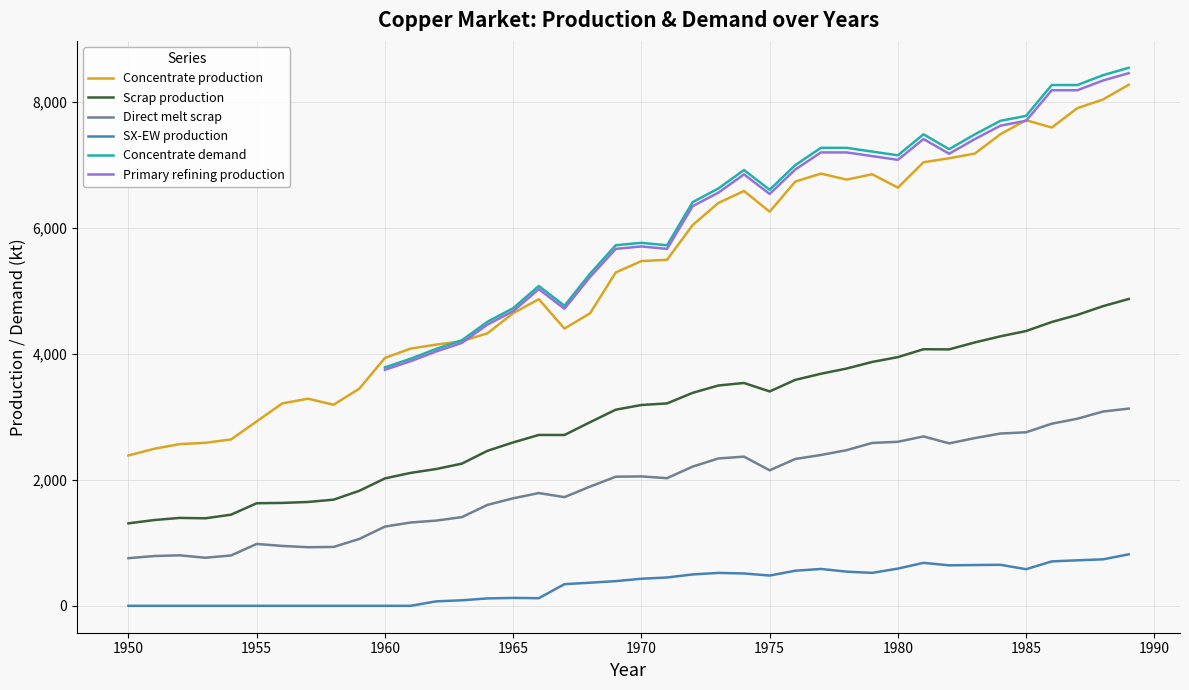

Rank the series by their maximum value, from lowest to highest.

SX-EW production, Direct melt scrap, Scrap production, Concentrate production, Primary refining production, Concentrate demand